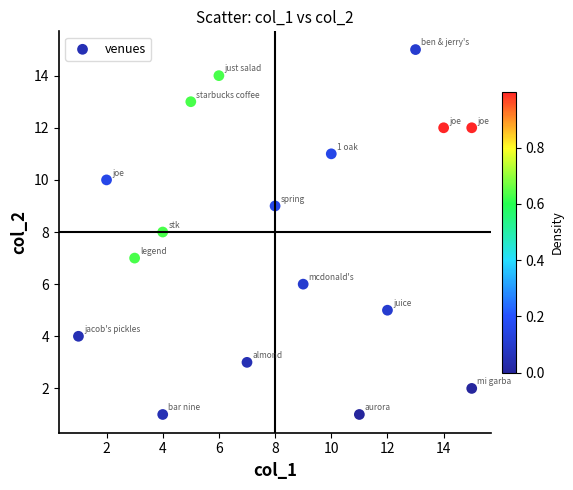

What is the range of X values (max minus min)?

14